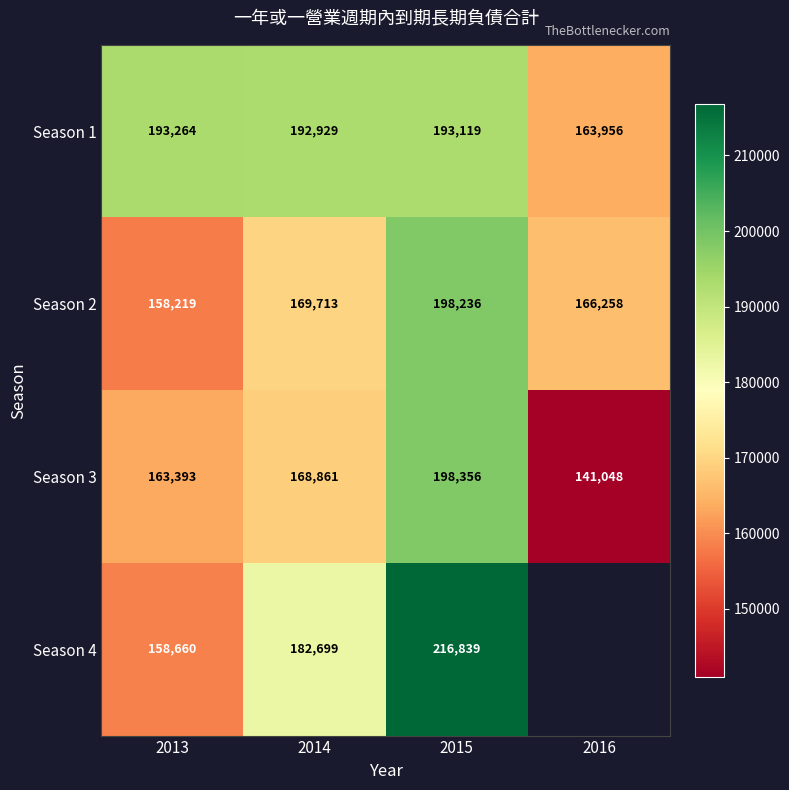

Rank the categories by Season 3 value from highest to lowest.

2015, 2014, 2013, 2016